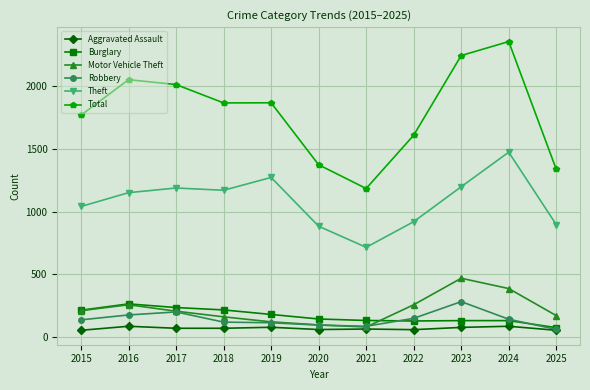

True or false: Total and Aggravated Assault intersect in this chart.

False